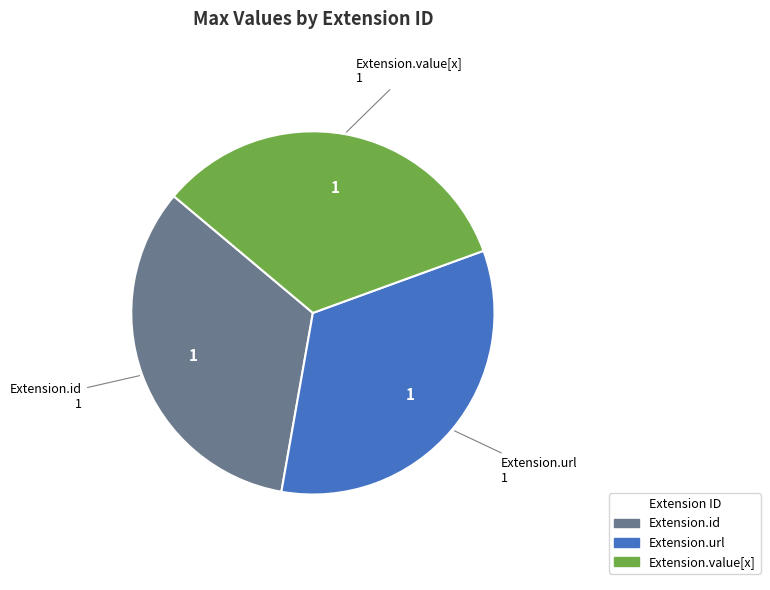

Does any single category account for the majority?

No